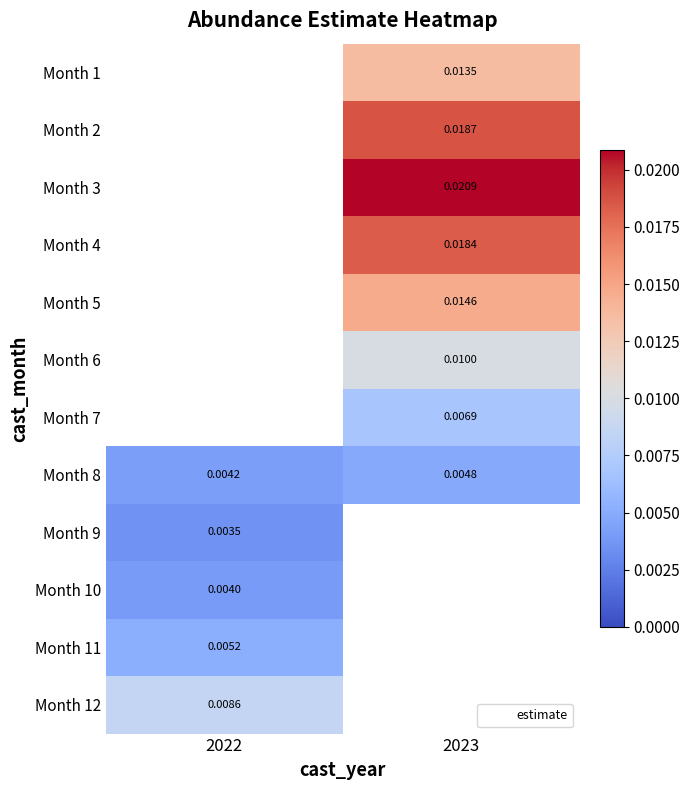

Between 2022 and 2023, which series saw the biggest shift?

Month 8